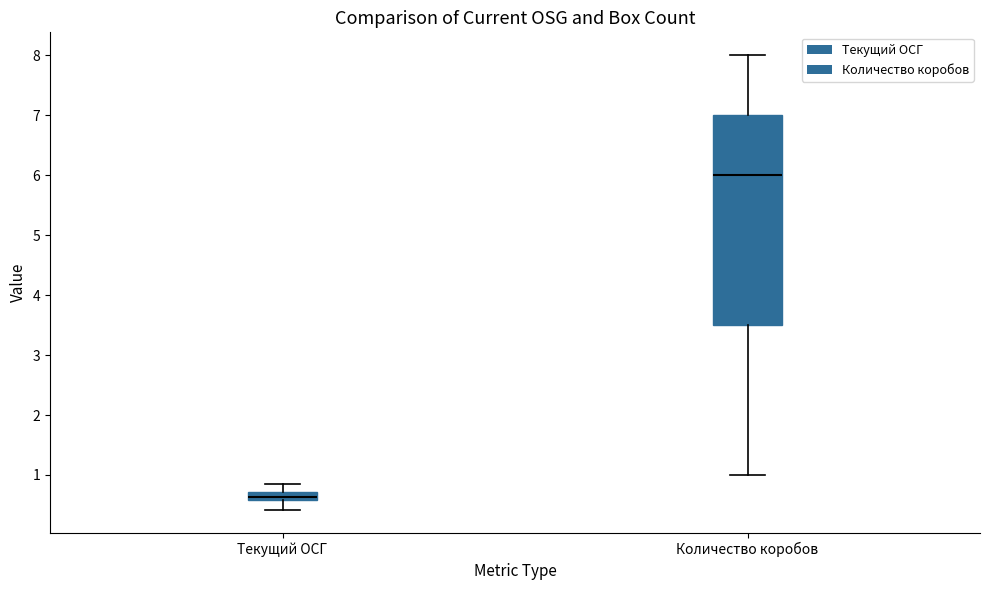

Which box has the highest median line?

Количество коробов